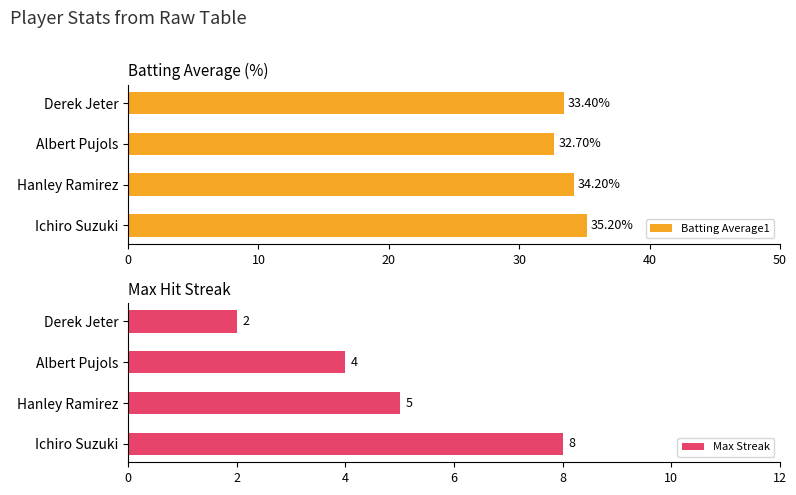

List the labels in order of Batting Average1 value, smallest first.

Albert Pujols, Derek Jeter, Hanley Ramirez, Ichiro Suzuki